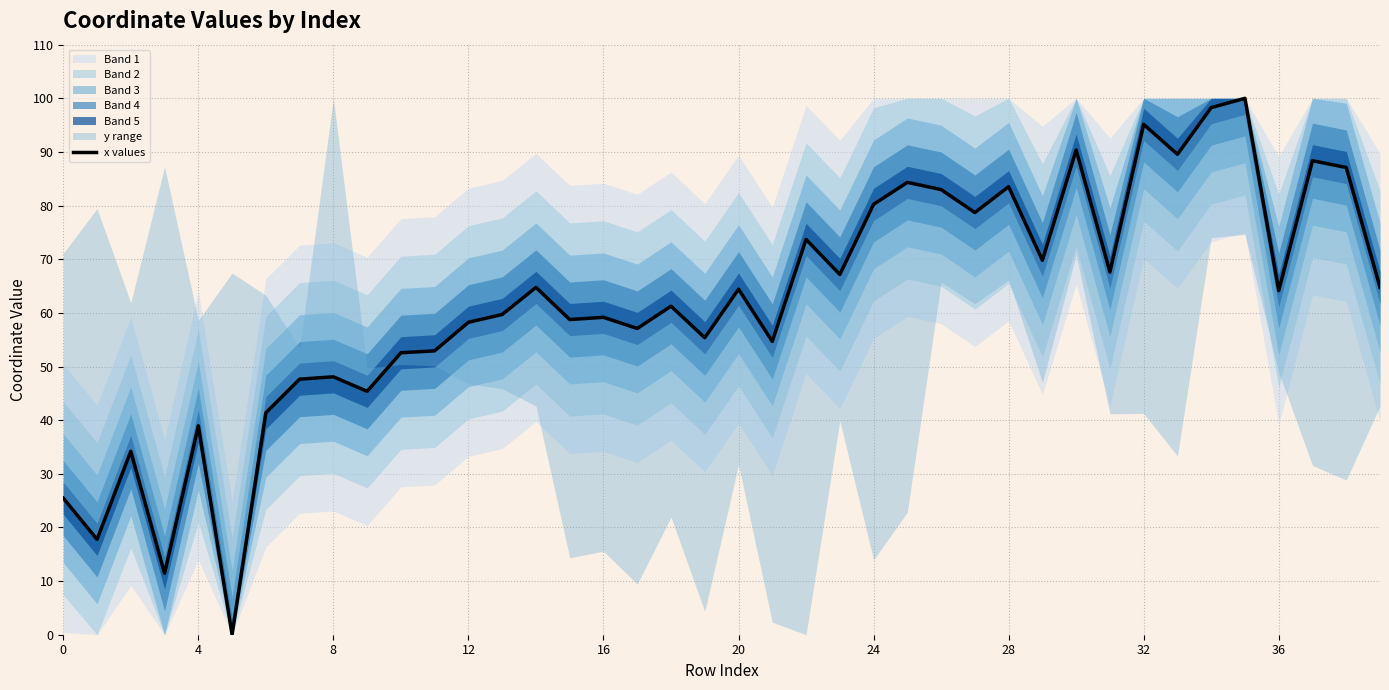

Read the value at 30.

90.4